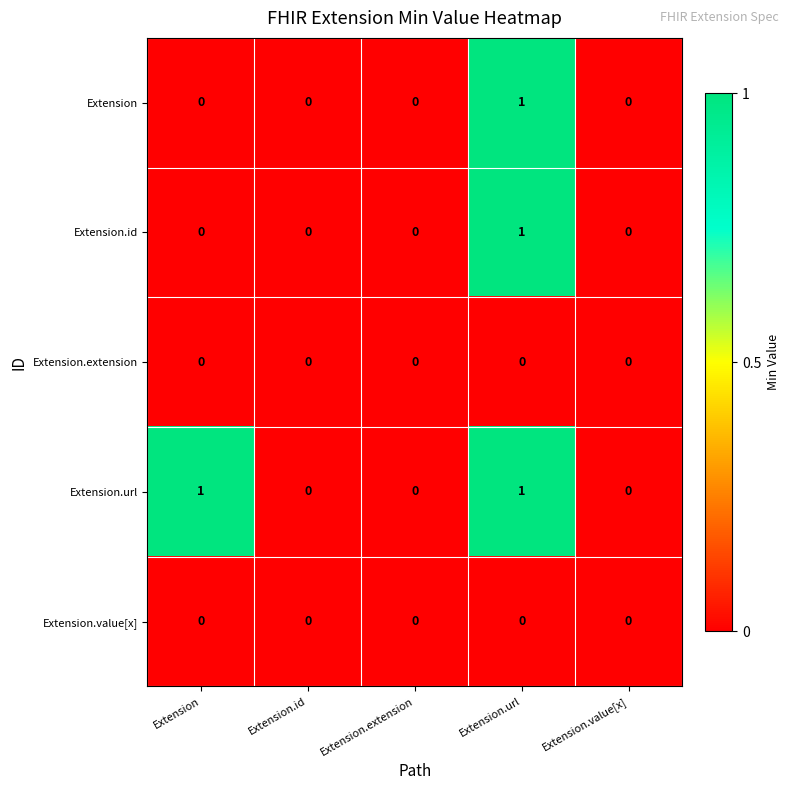

At which label does Extension.id reach its peak?

Extension.url